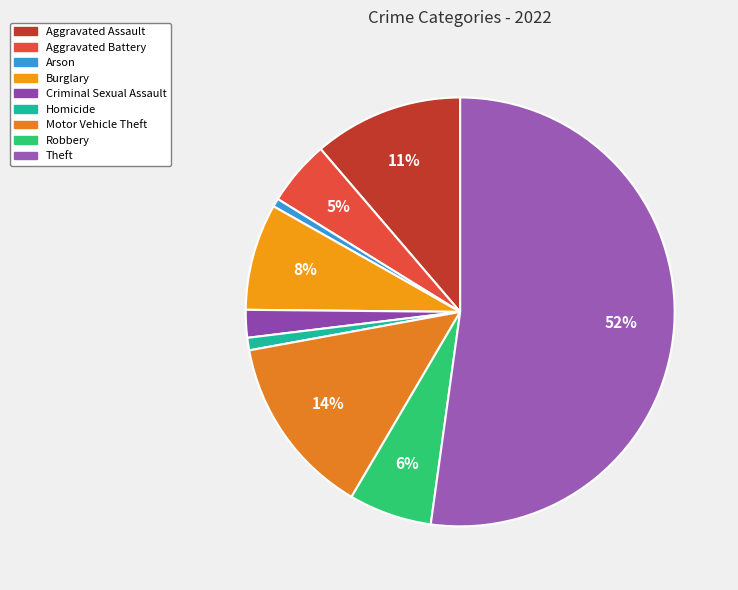

Does Theft account for over 50% of the chart?

Yes